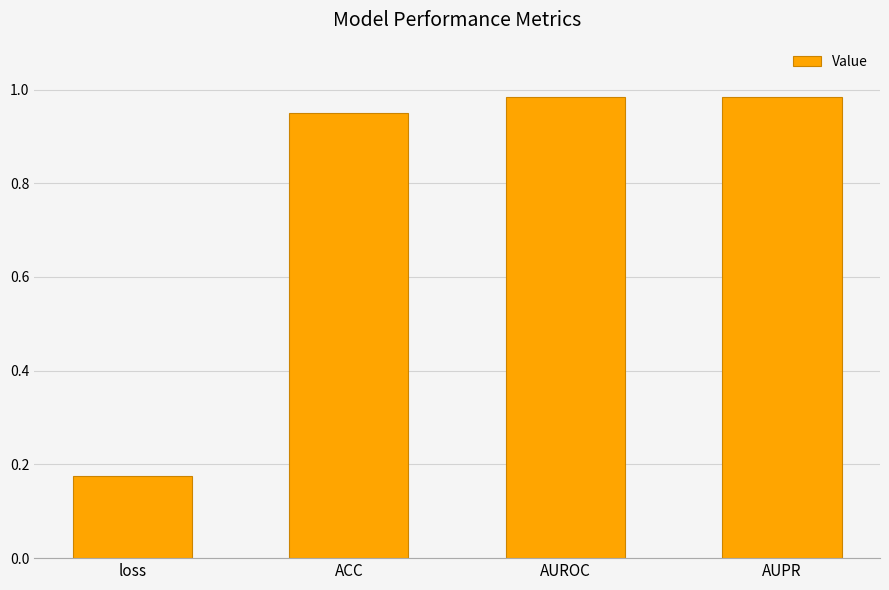

Which label corresponds to the smallest value in the chart?

loss